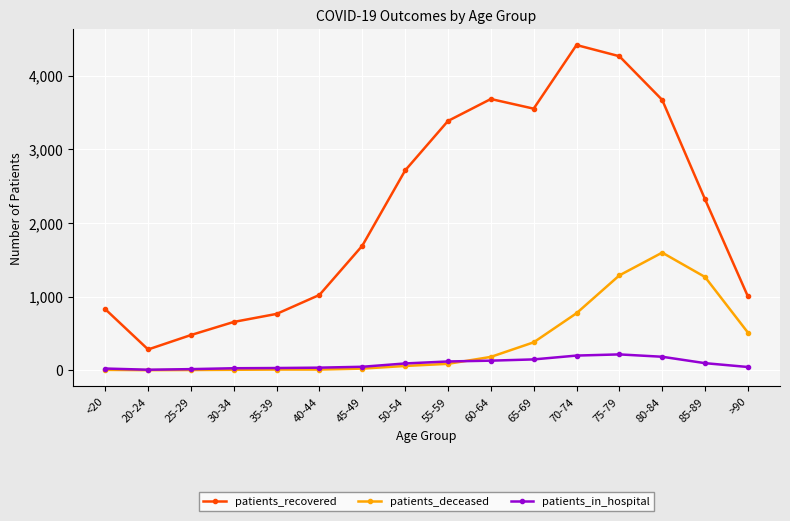

What is the value of the patients_in_hospital point at the 12th from the left?

198